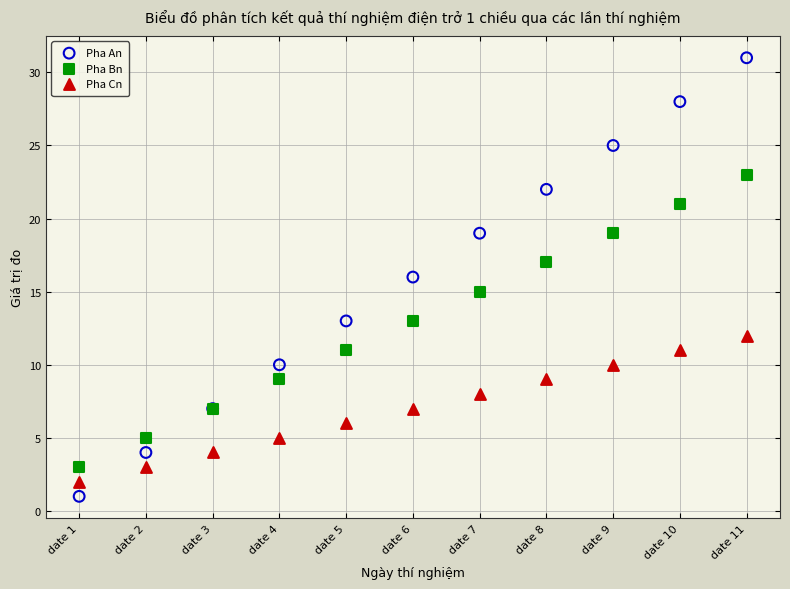

Which series has the largest Y range (max minus min)?

Pha An